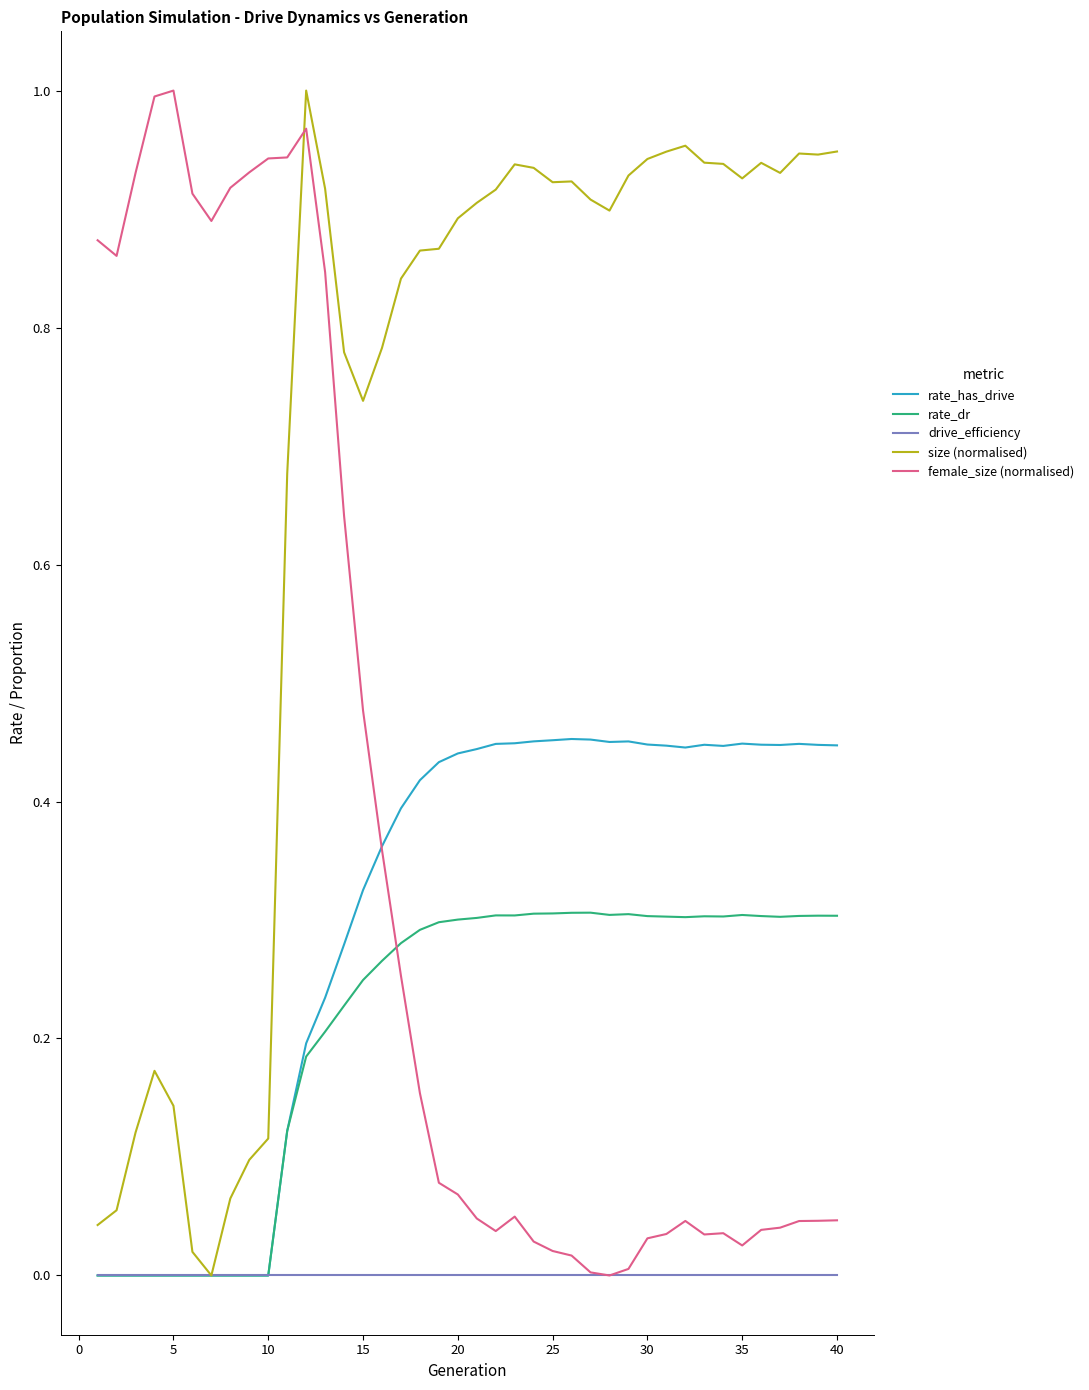

Which series has the largest total across all categories?

size (normalised)